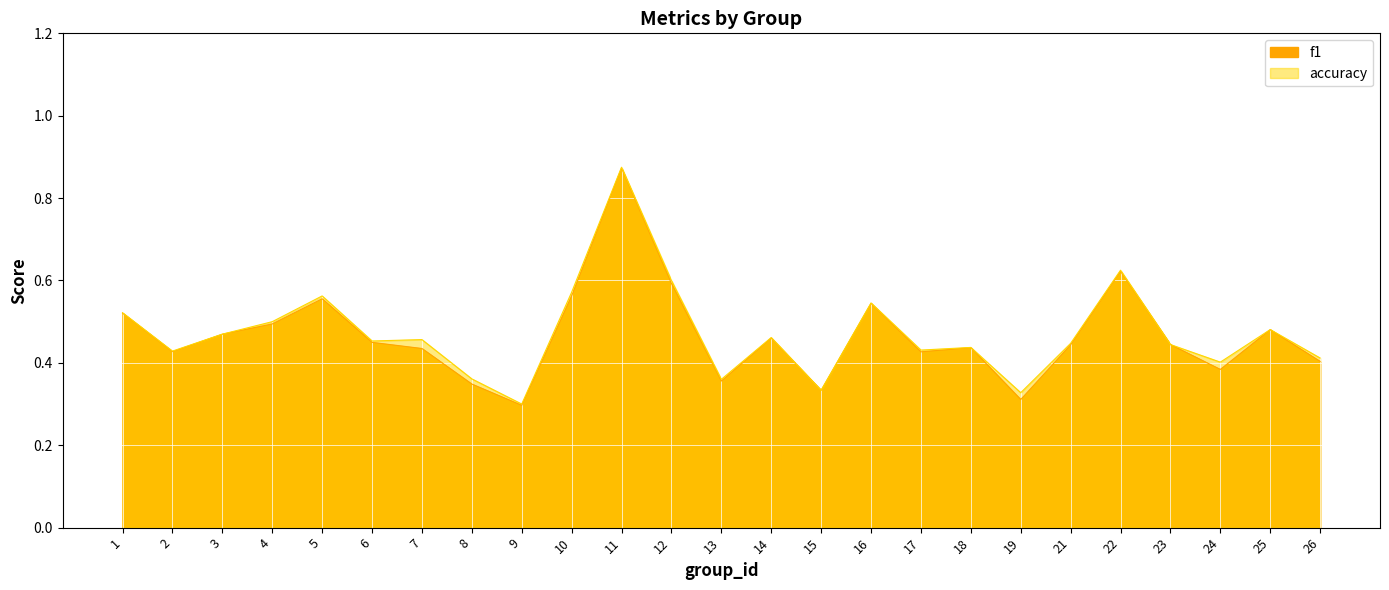

At 24, list the series in order from smallest to largest.

f1, accuracy